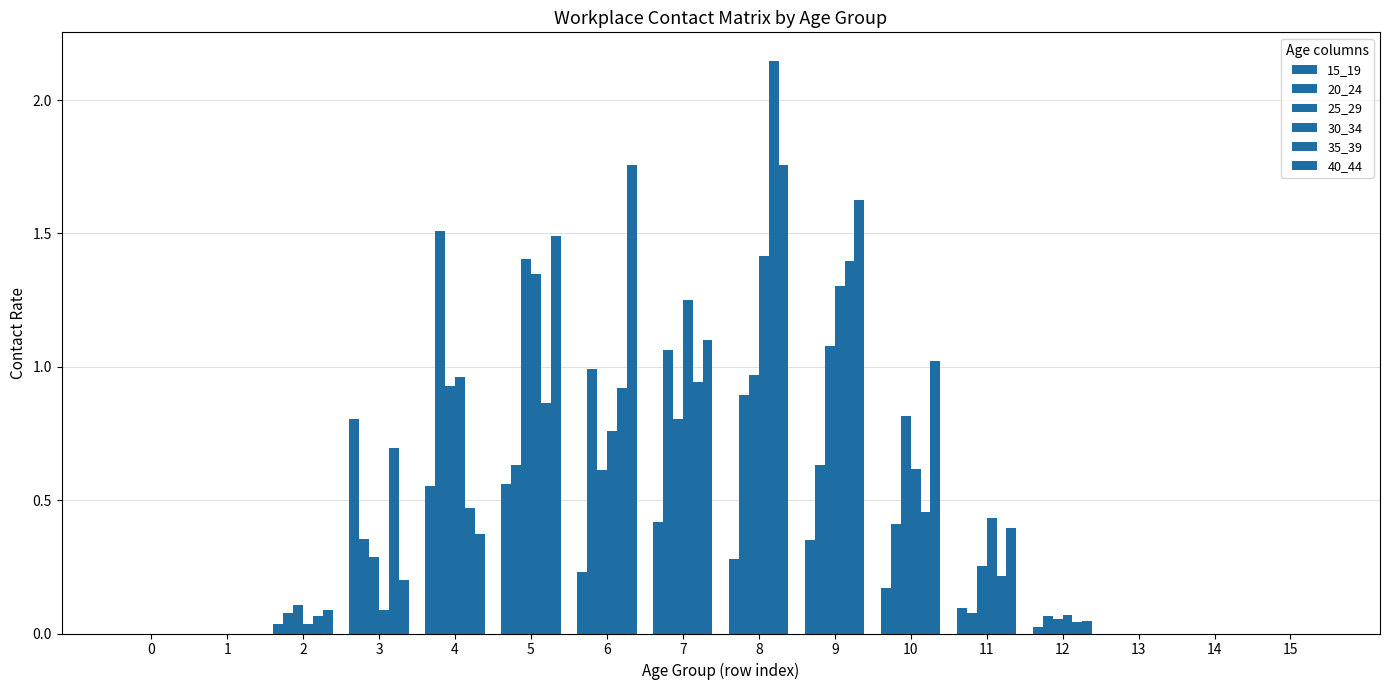

Read the 20_24 value at 3.

0.4